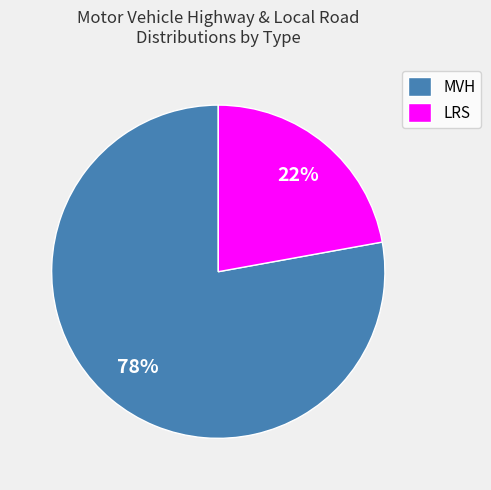

The MVH slice represents 78% of the pie. True or false?

True